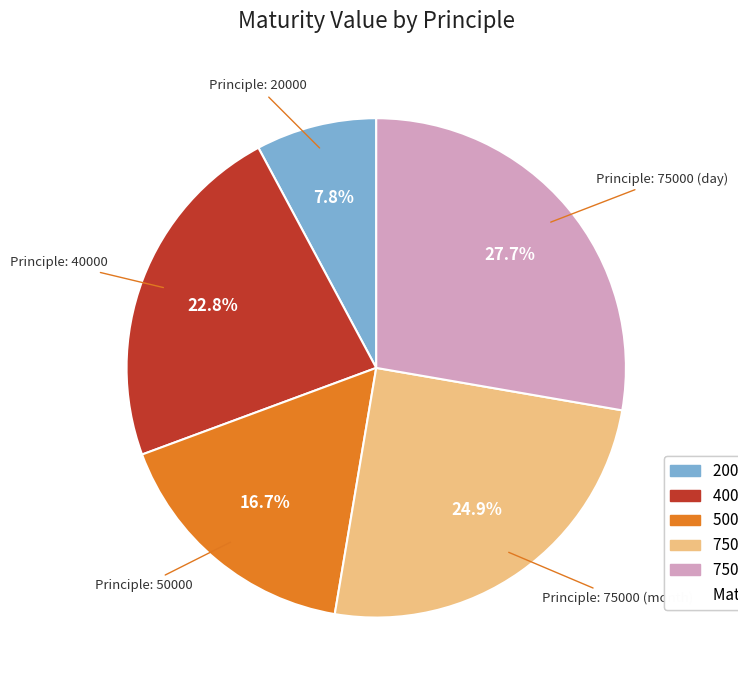

To the nearest percent, what is the difference between the largest and smallest slice percentages?

20%